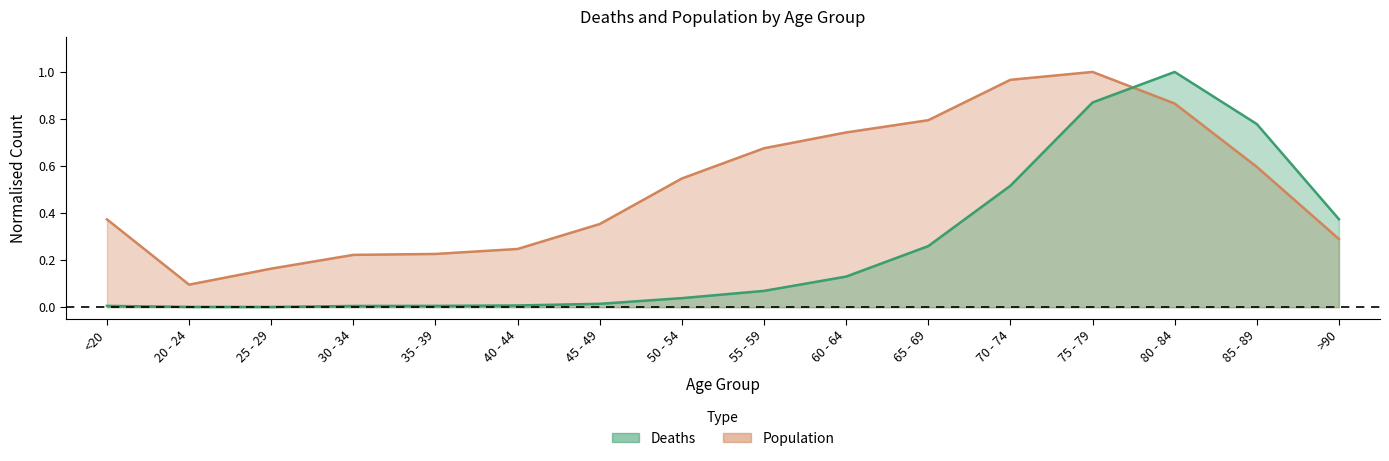

The value of Population at >90 is 0.1. True or false?

False